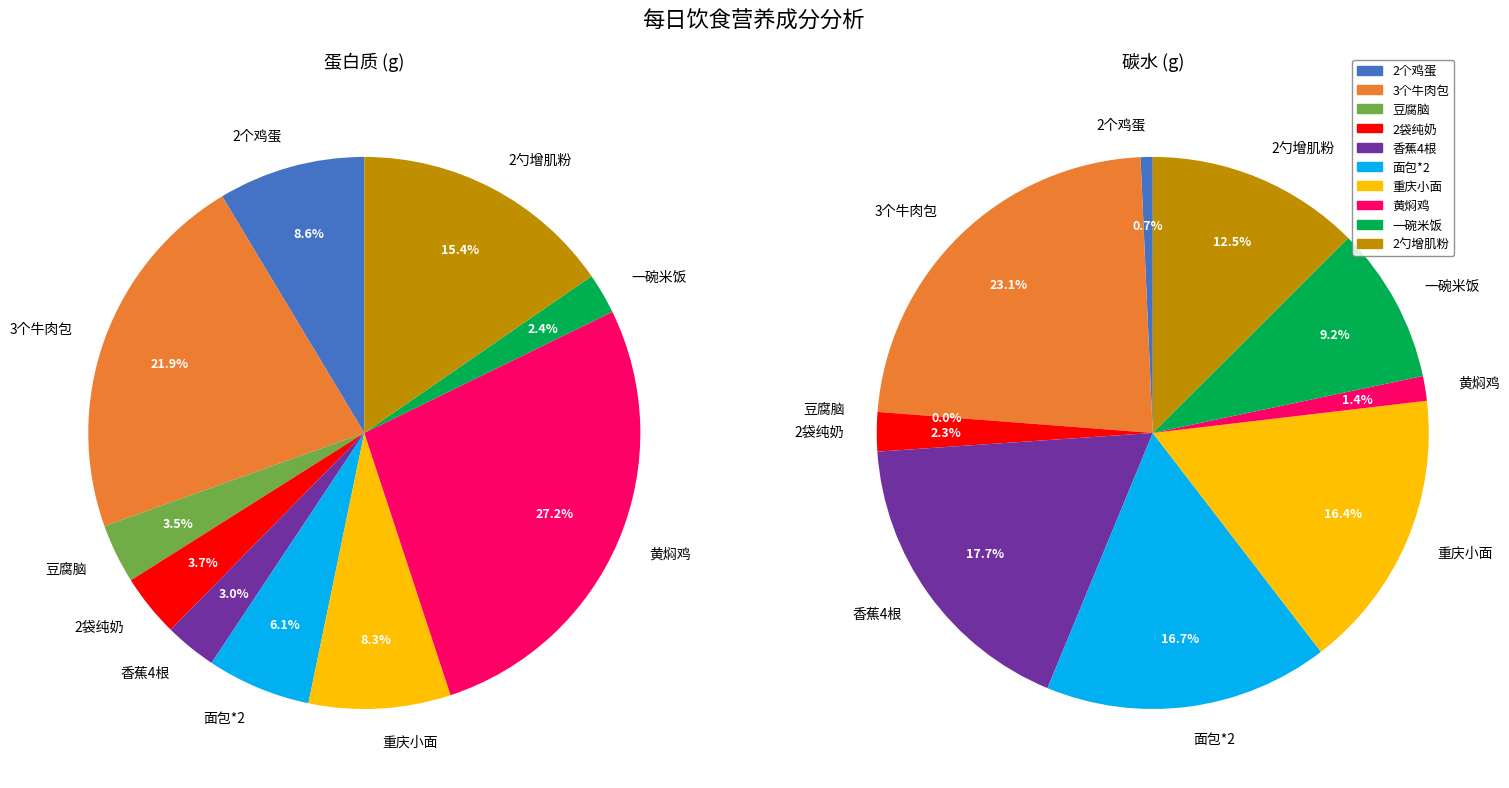

To the nearest percent, what is the difference between the largest and smallest slice percentages?

25%